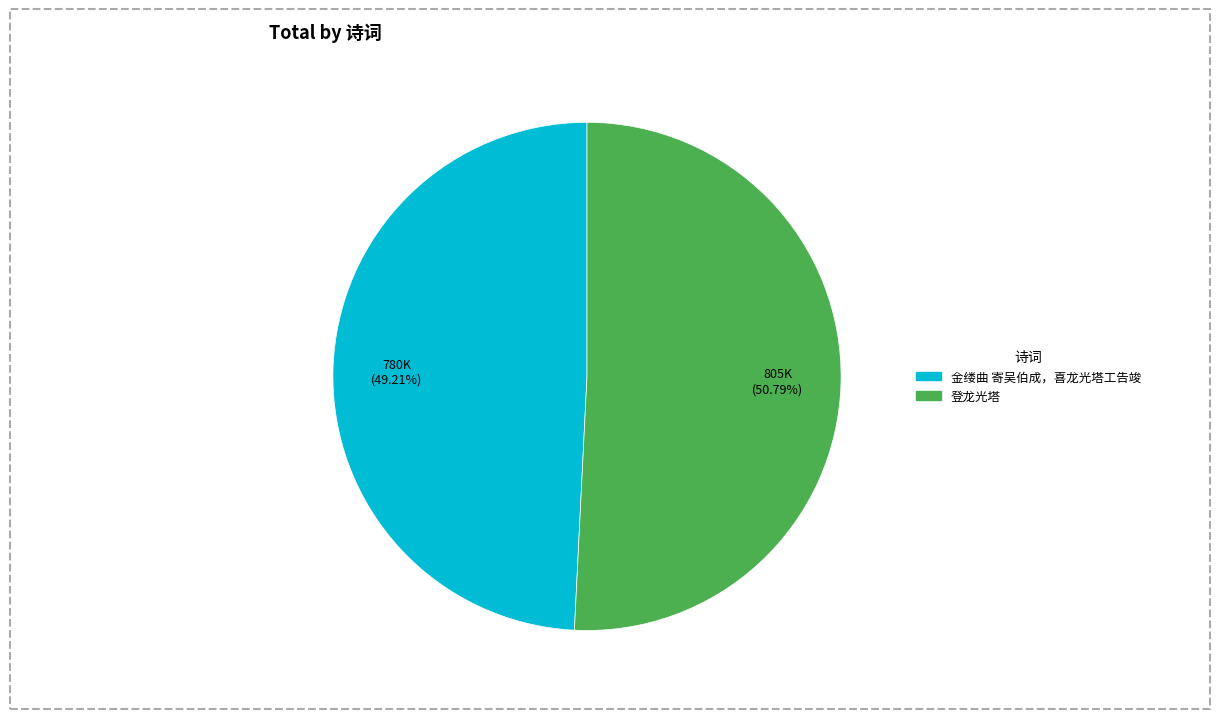

How many slices are in this pie chart?

2